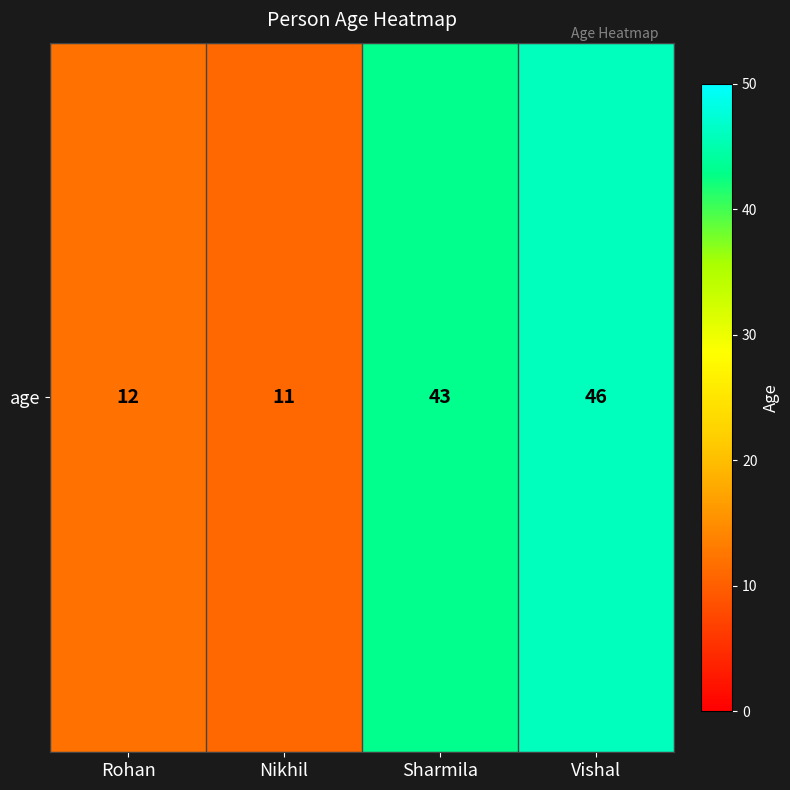

List the labels in order of value, largest first.

Vishal, Sharmila, Rohan, Nikhil